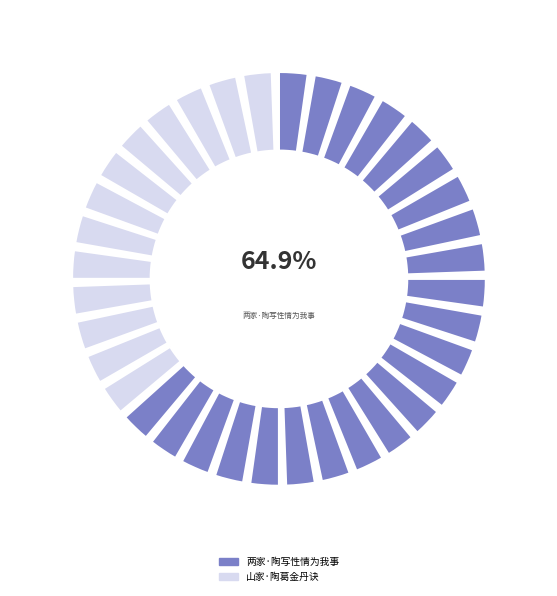

Count the number of slices in the pie.

2